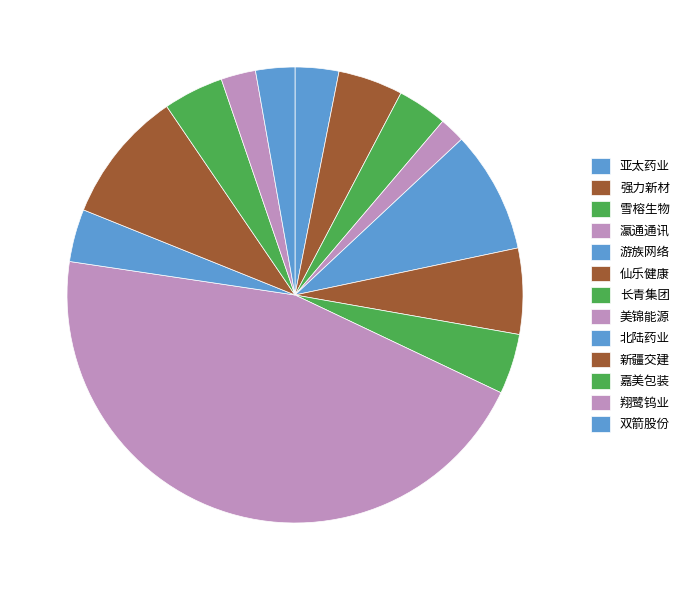

Which category has the biggest portion of the pie?

美锦能源